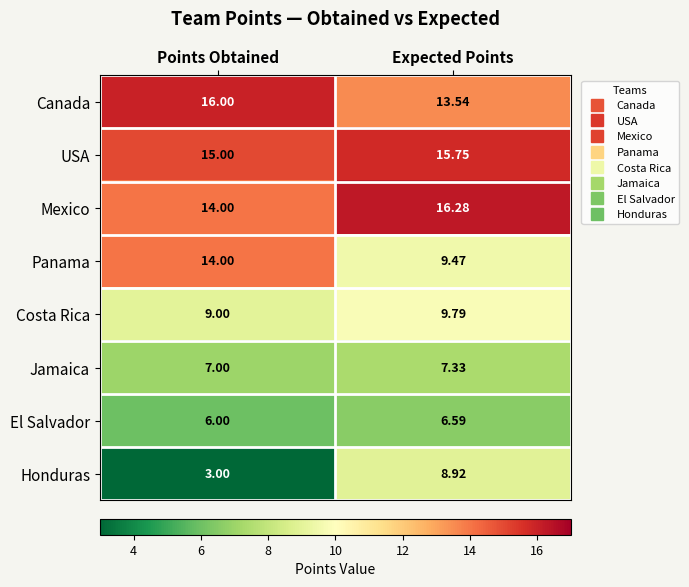

Where does the Mexico series first go above 16?

Expected Points